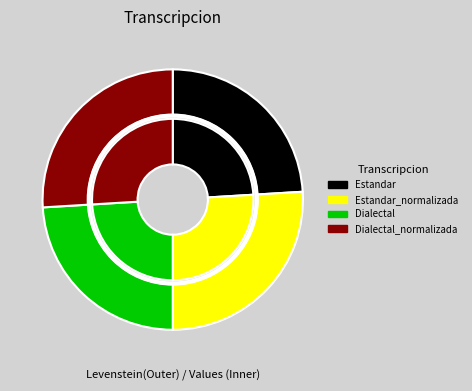

Which category has the smallest portion of the pie?

Estandar